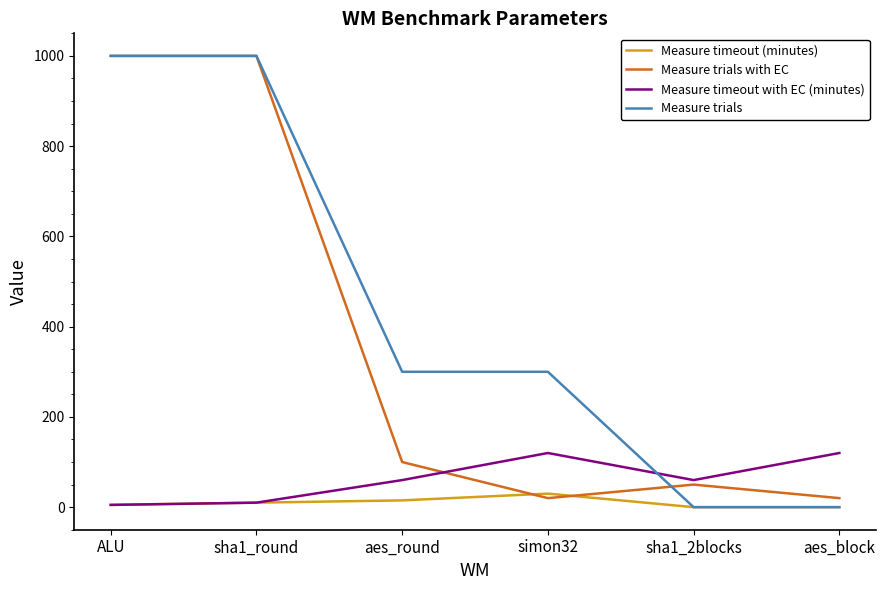

Is it true that Measure timeout with EC (minutes) equals 22 at sha1_2blocks?

False